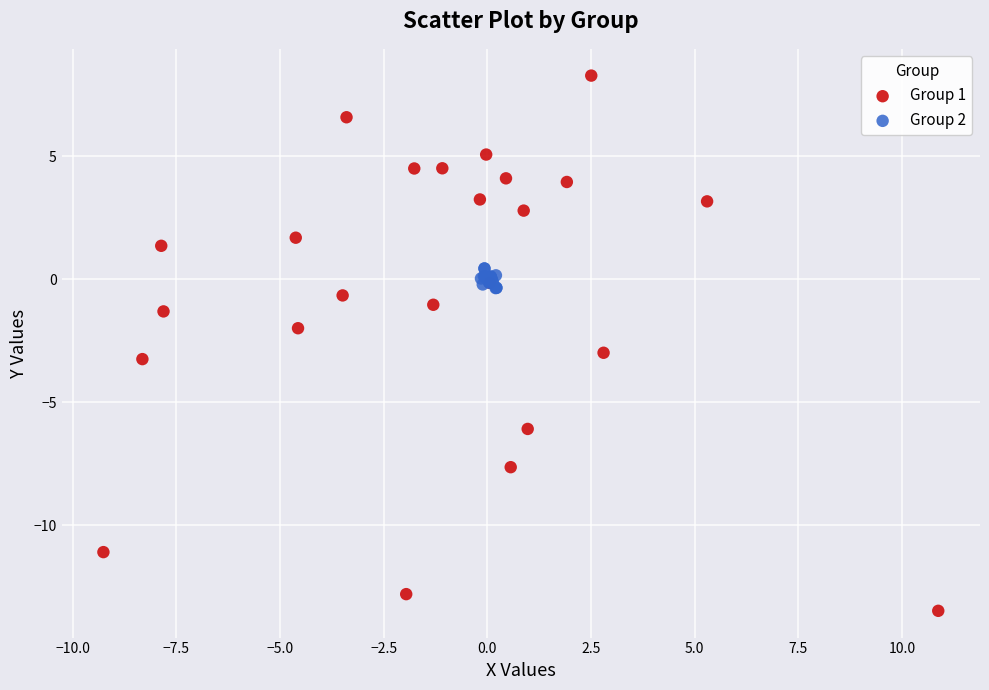

Which series contains the highest Y value?

Group 1